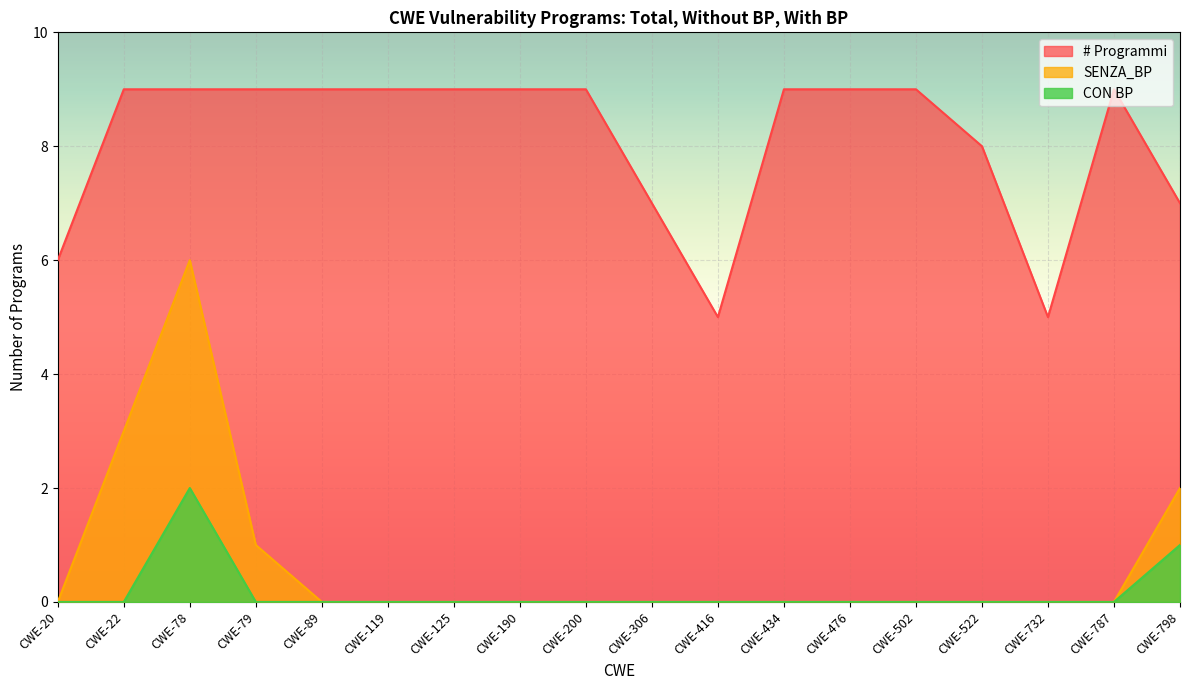

True or false: SENZA_BP and # Programmi cross at least once.

False